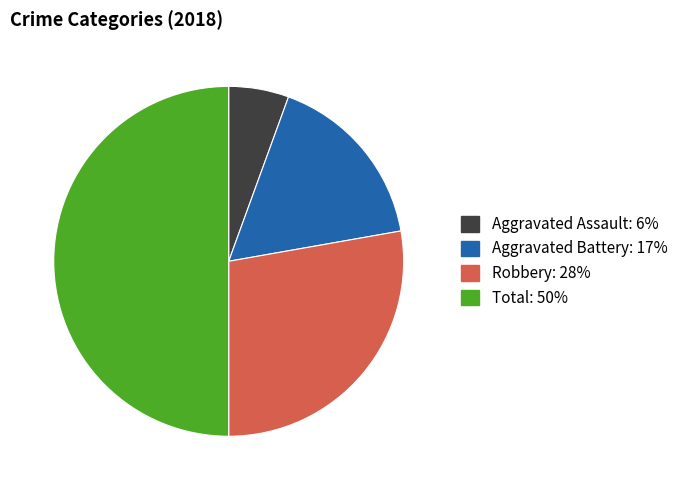

How many slices are in this pie chart?

4